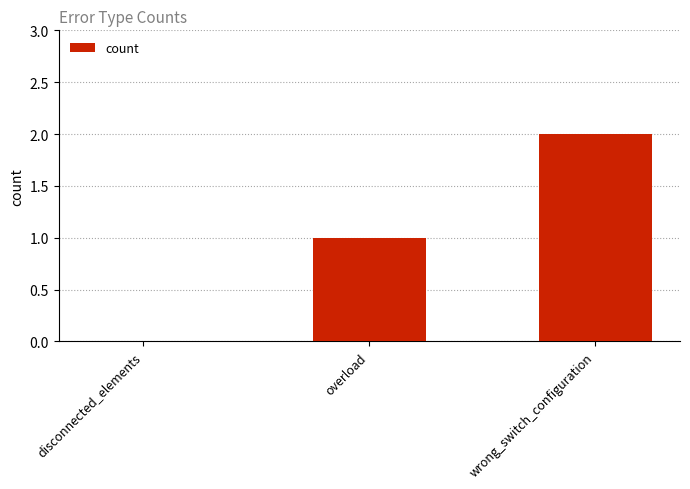

How many positive values are there?

2